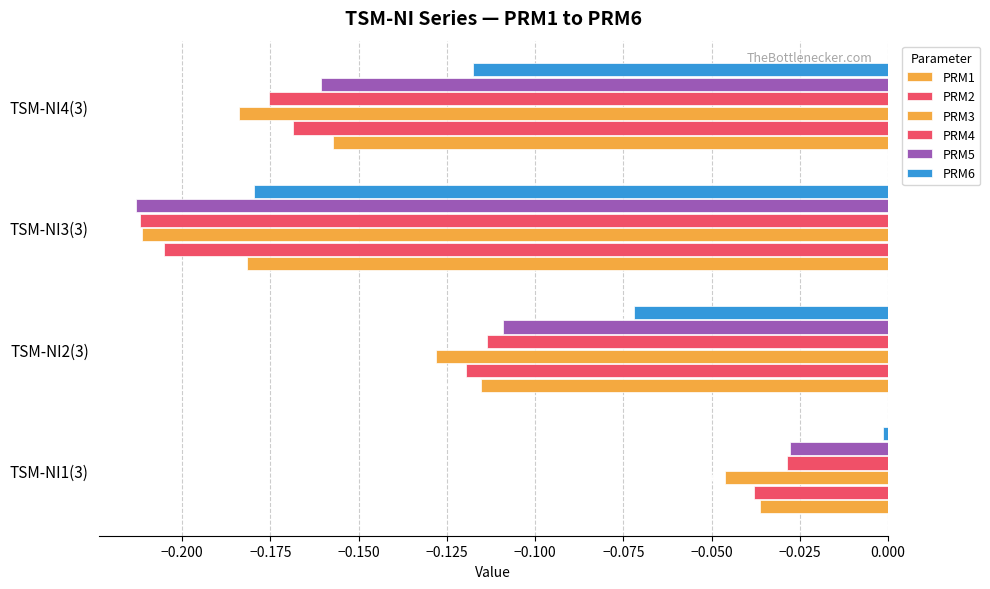

Which series has the largest total across all categories?

PRM6